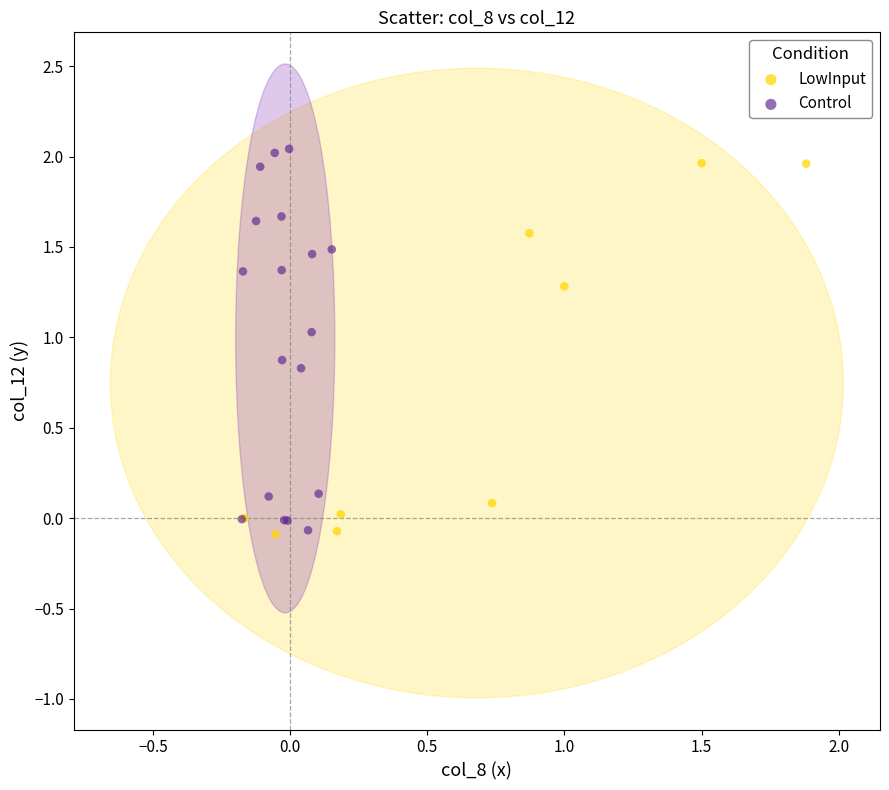

Which series has the largest Y range (max minus min)?

Control